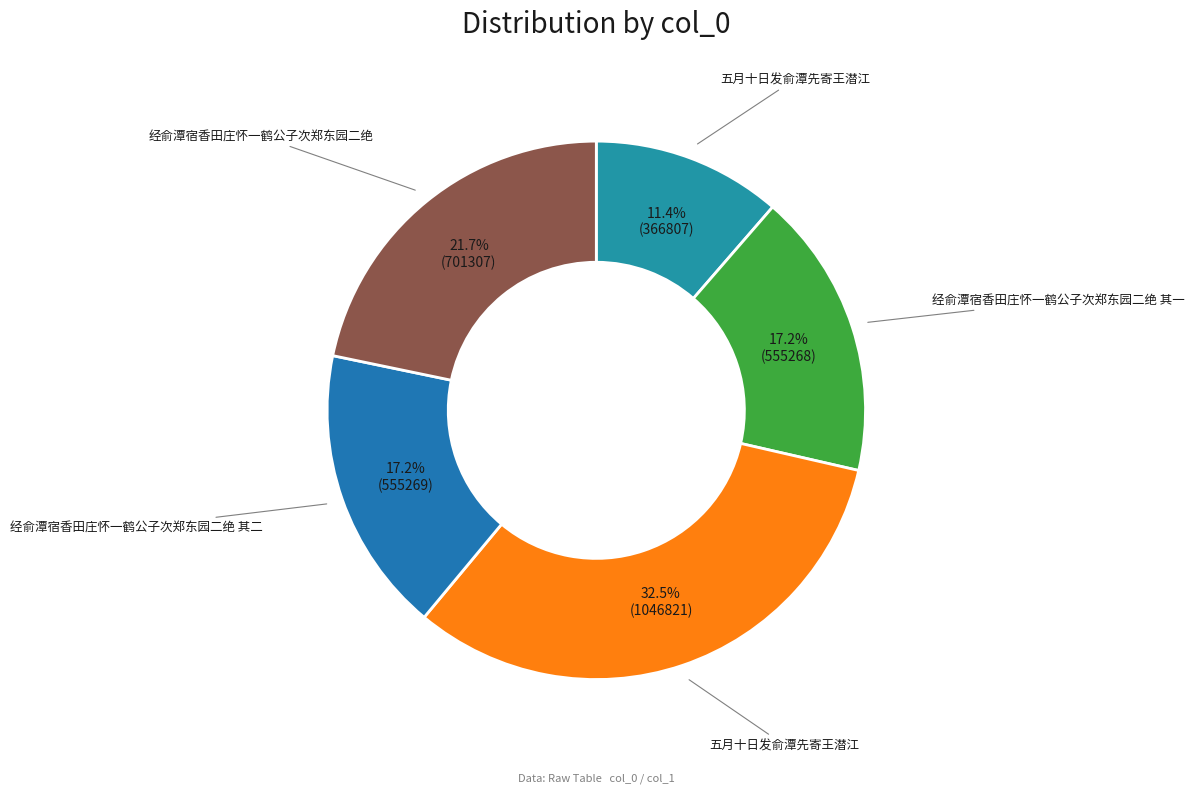

Count the number of slices in the pie.

5